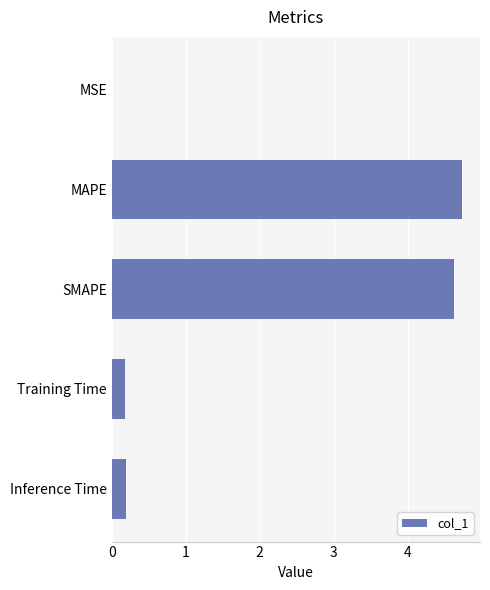

What is the sum of all values?

9.7